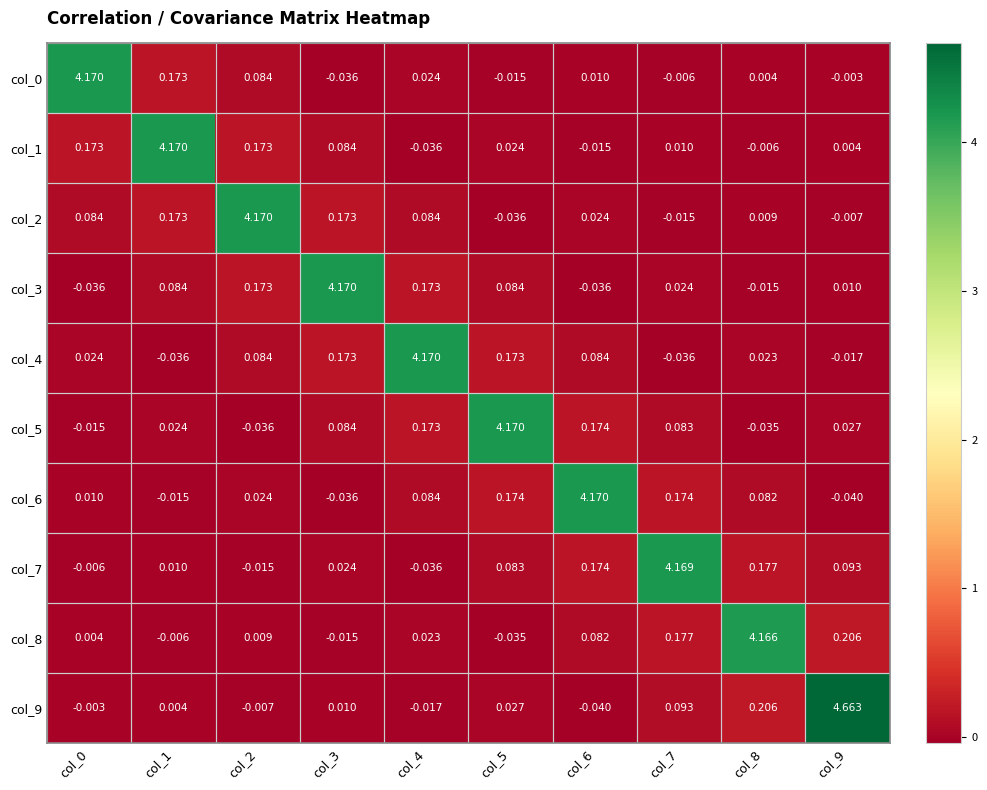

Is the value of col_6 at col_3 greater than the value of col_0 at col_0?

No